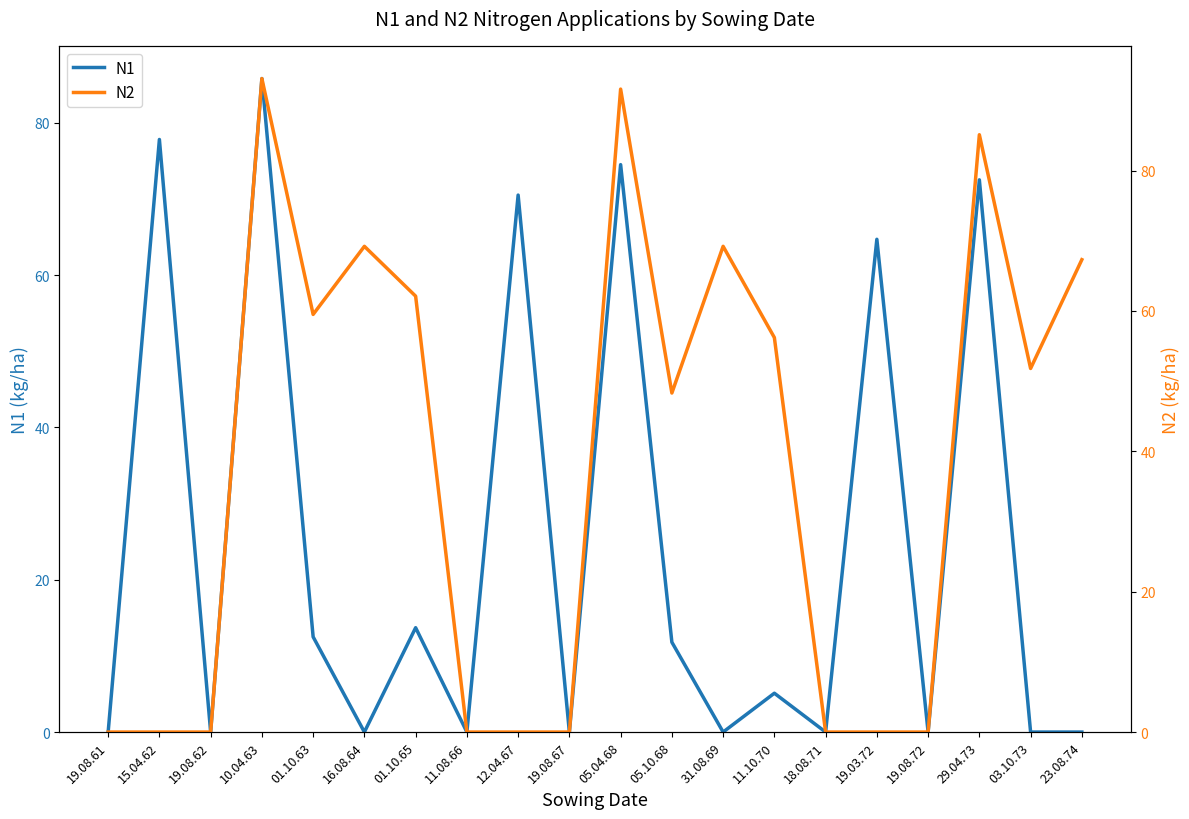

Is it true that N2 equals 21.6 at 11.10.70?

False